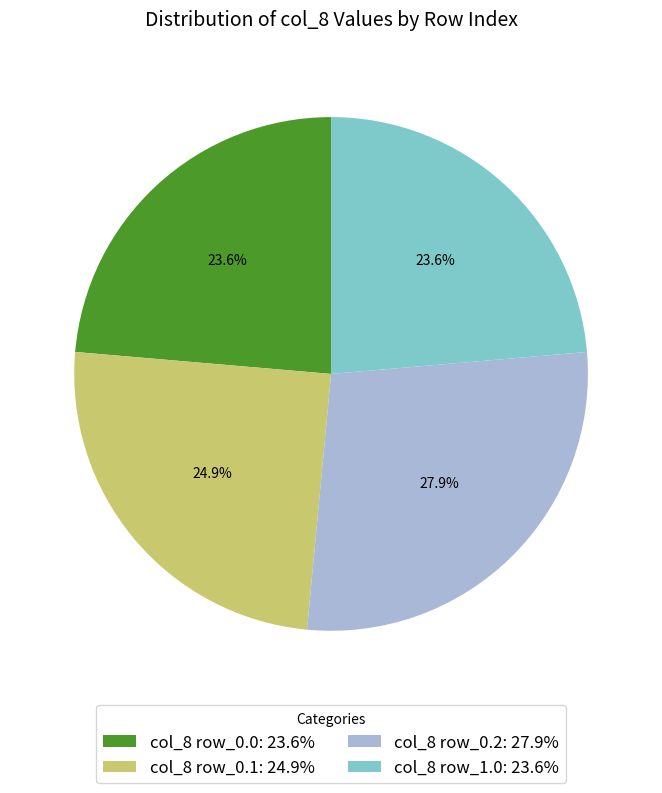

Count the number of slices in the pie.

4